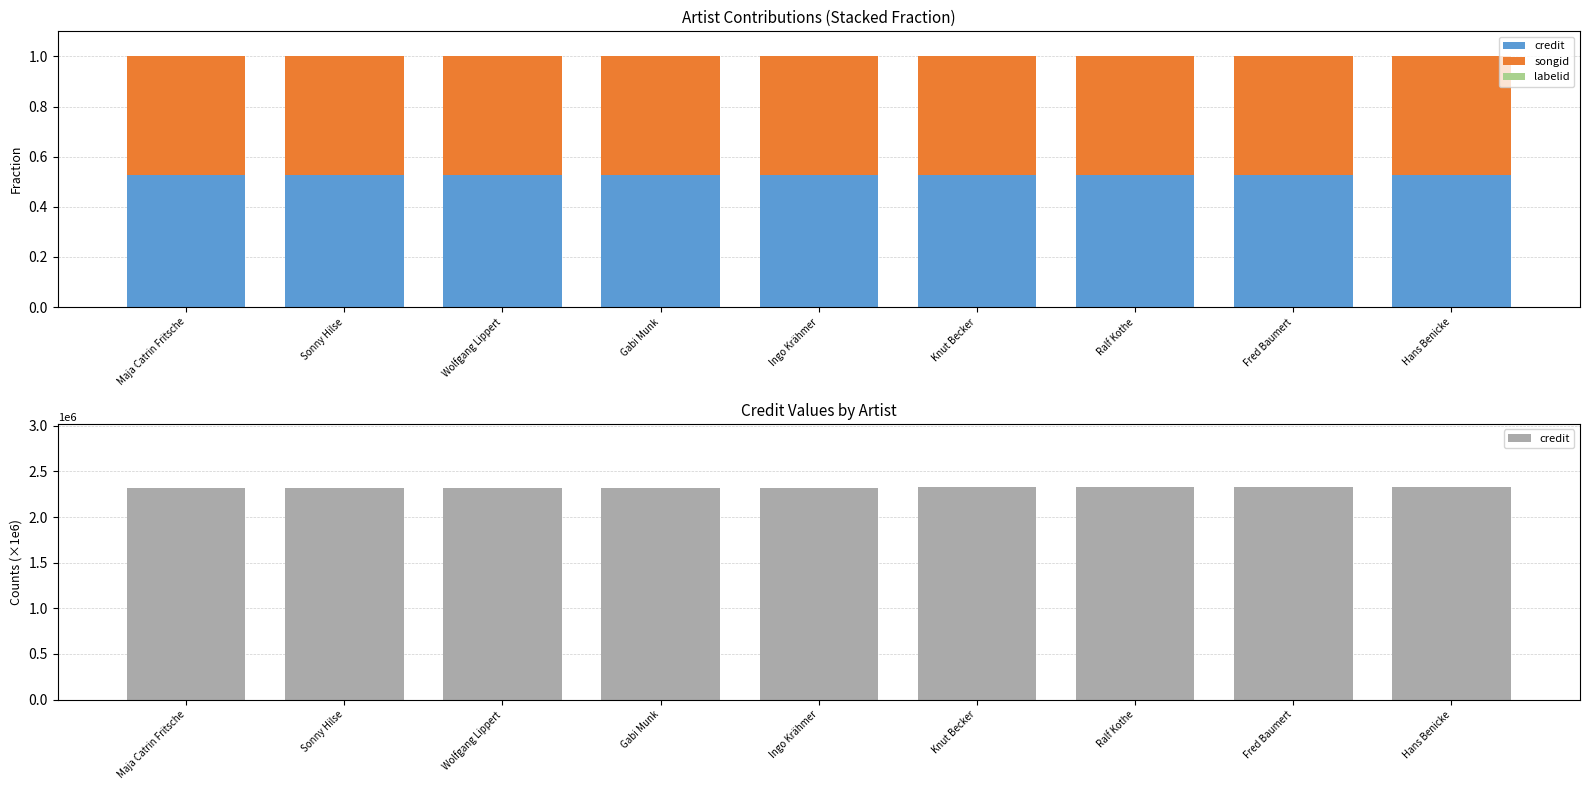

List the series in order of their peak value, lowest first.

labelid, songid, credit